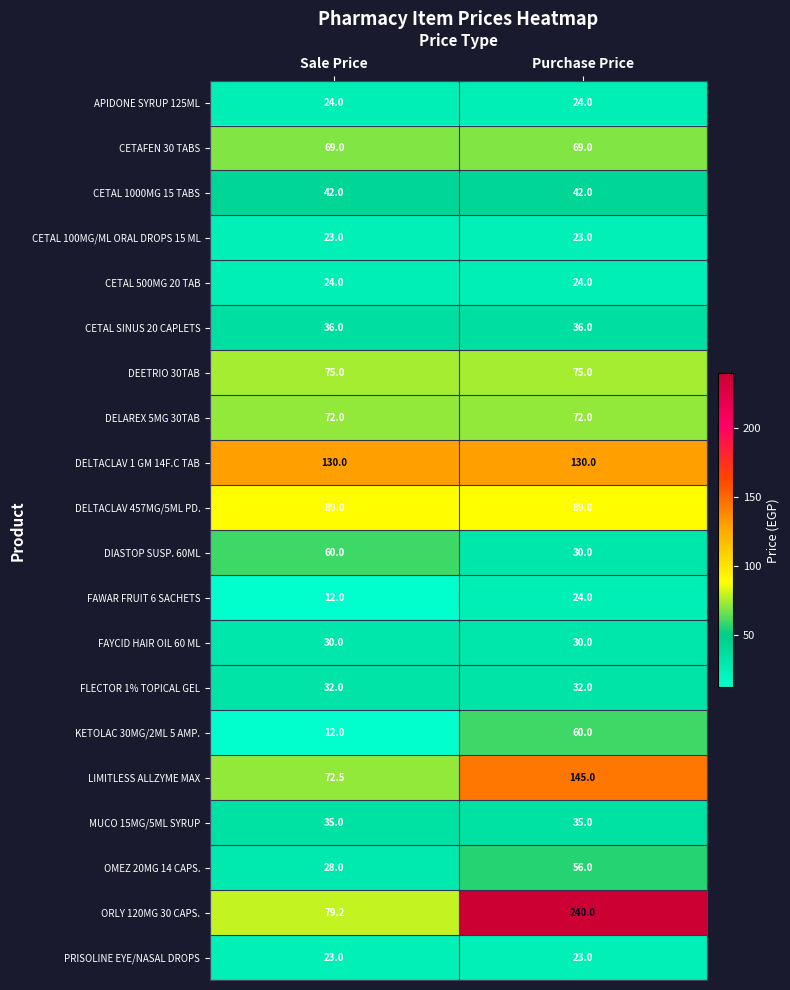

Which series has the widest spread of values?

ORLY 120MG 30 CAPS.